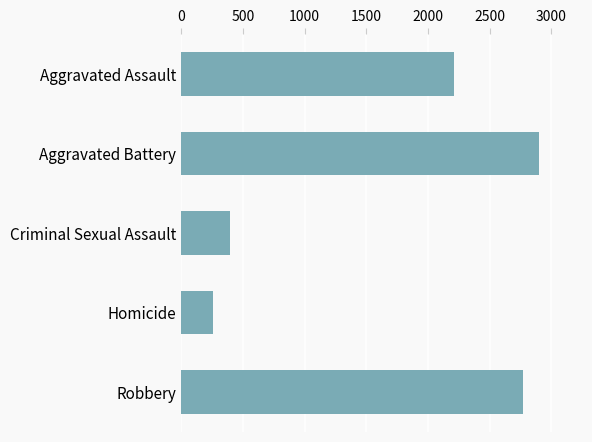

The chart shows a value of 260 at Homicide. True or false?

True